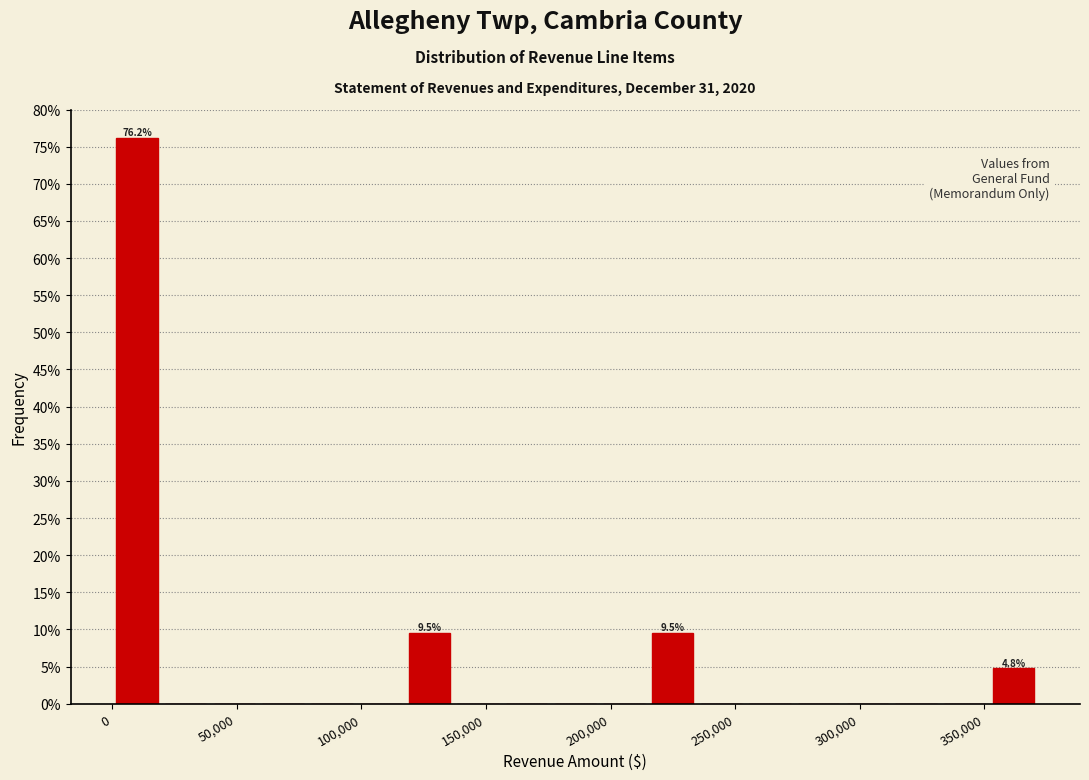

Around what value on the x-axis is the tallest bar? Give the approximate position of its centre, as read against the axis.

10000